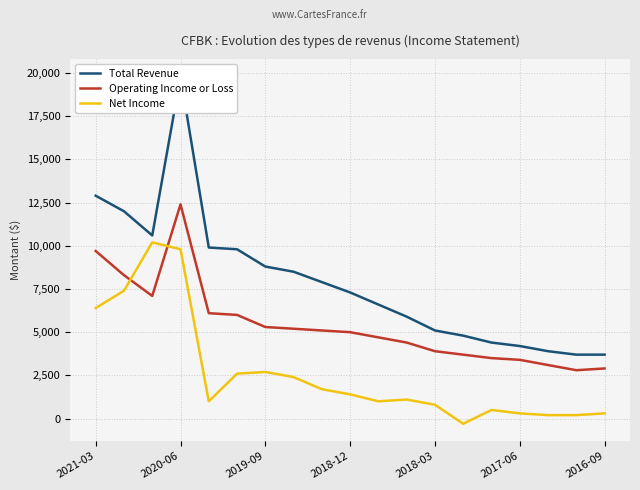

What is the maximum value for Operating Income or Loss?

12400